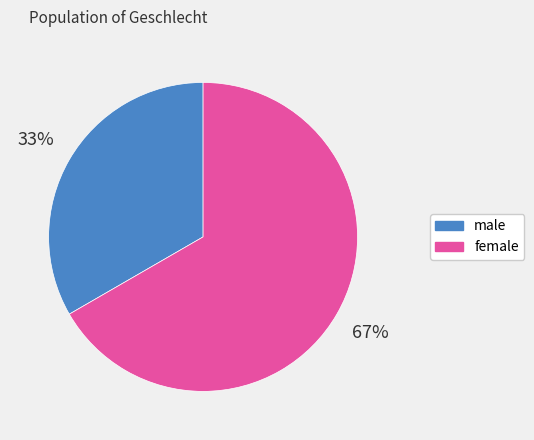

Is there a majority slice in this chart?

Yes